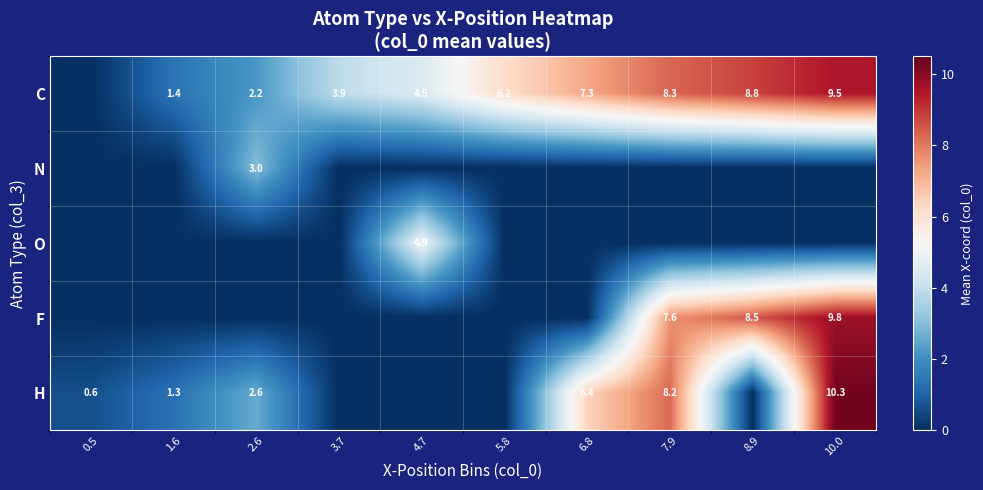

True or false: C has a value of 0.5 at 2.6.

False